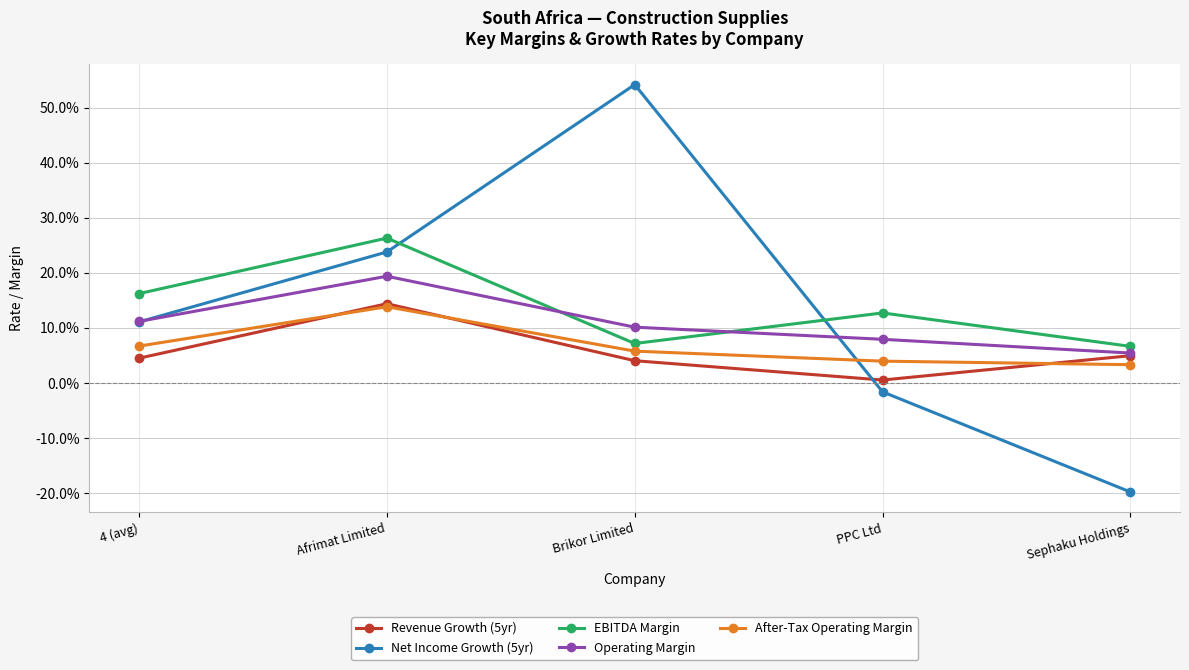

List the series in order of their peak value, lowest first.

After-Tax Operating Margin, Revenue Growth (5yr), Operating Margin, EBITDA Margin, Net Income Growth (5yr)